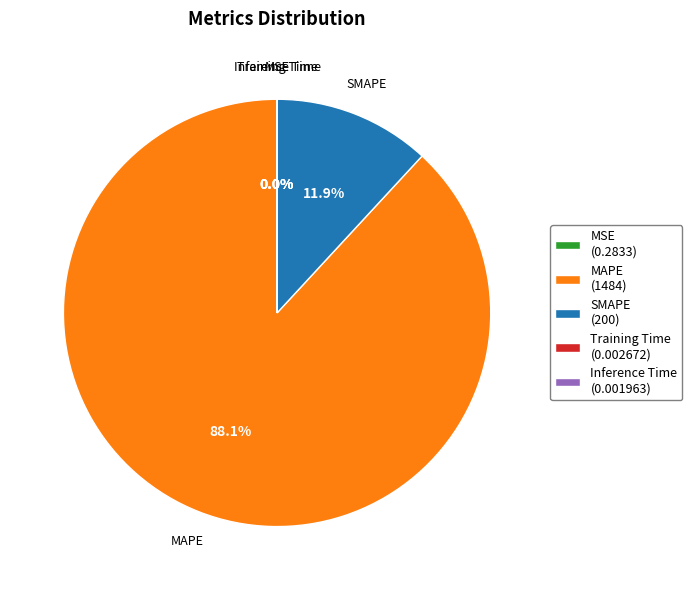

How much of the chart is everything except SMAPE (200)?

88.1%